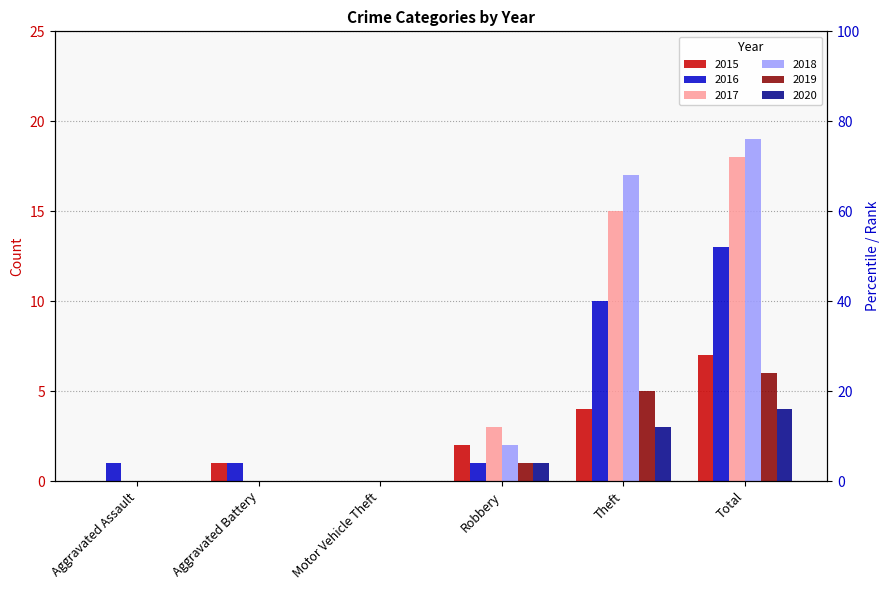

List the series in order of their peak value, highest first.

2018, 2017, 2016, 2015, 2019, 2020